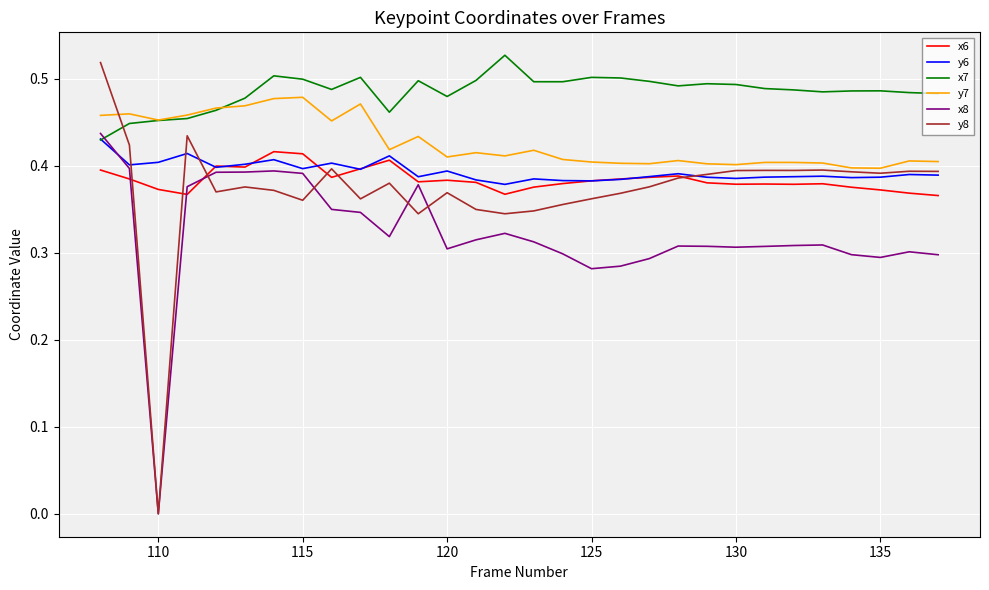

Which series has the largest total across all categories?

x7